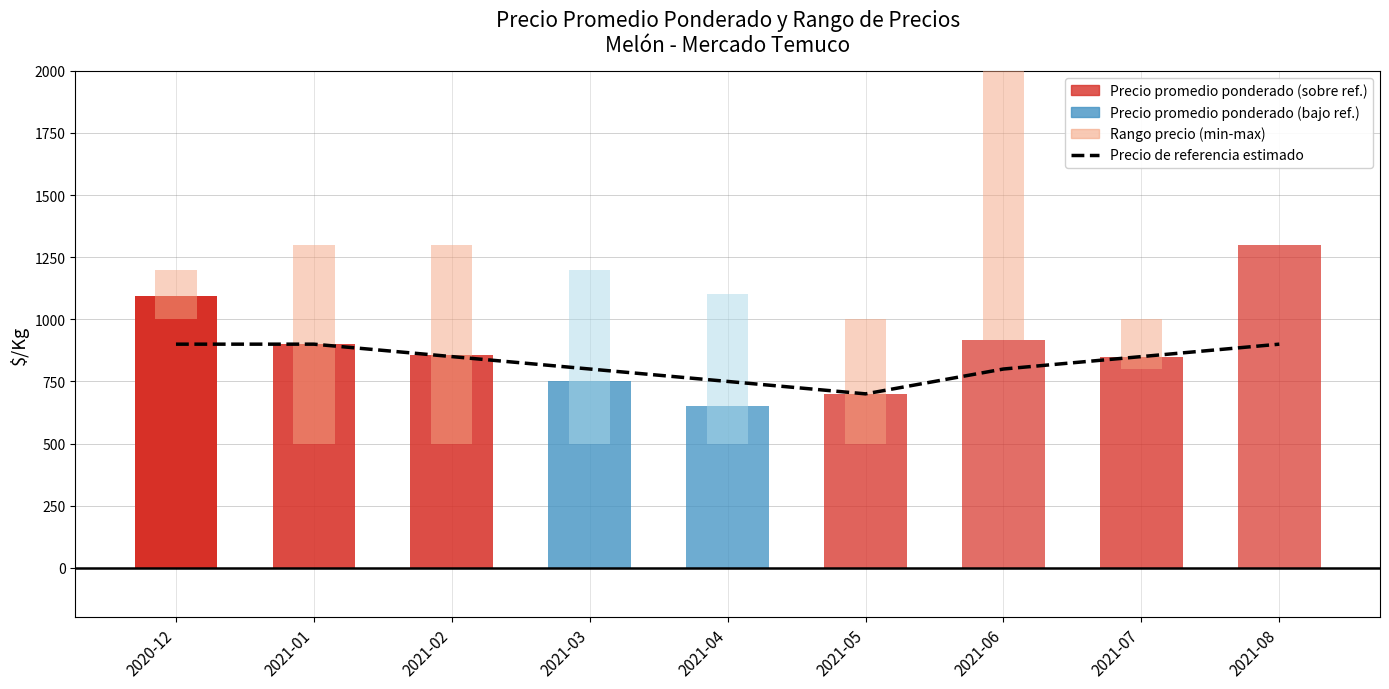

What is the change in value from 2020-12 to 2021-06?

-100